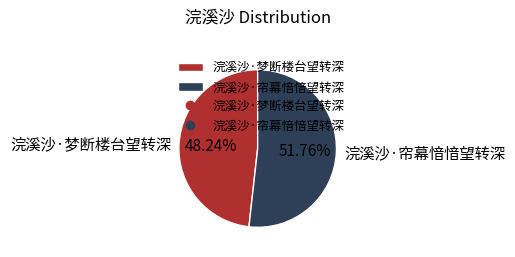

Combined, what portion of the pie is 浣溪沙·梦断楼台望转深 and 浣溪沙·帘幕愔愔望转深?

100.0%